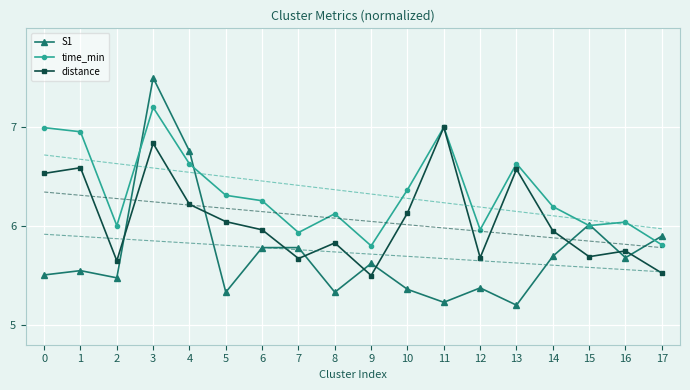

True or false: S1 has a value of 8.8 at 5.

False